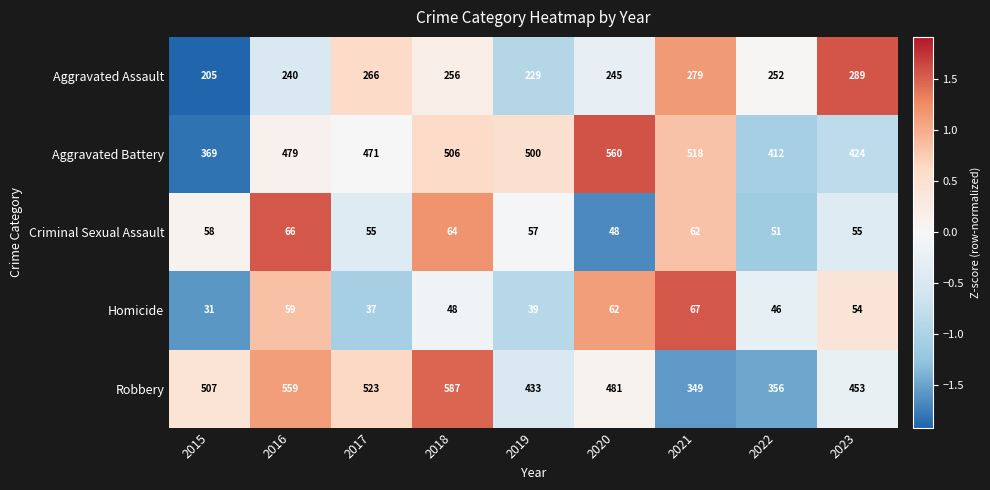

True or false: Homicide has a value of 31 at 2015.

True